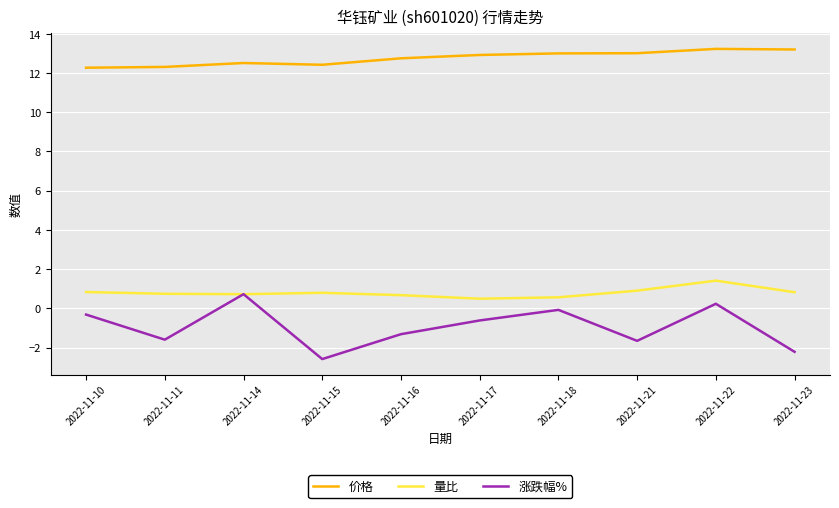

True or false: 量比 has more than 1 interior local peaks.

True